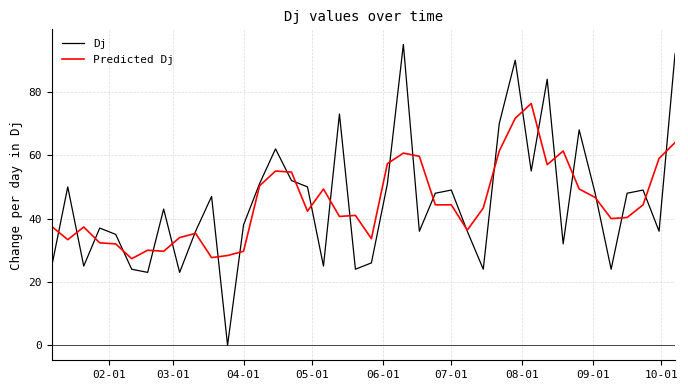

What is the maximum value for Dj?

95.0